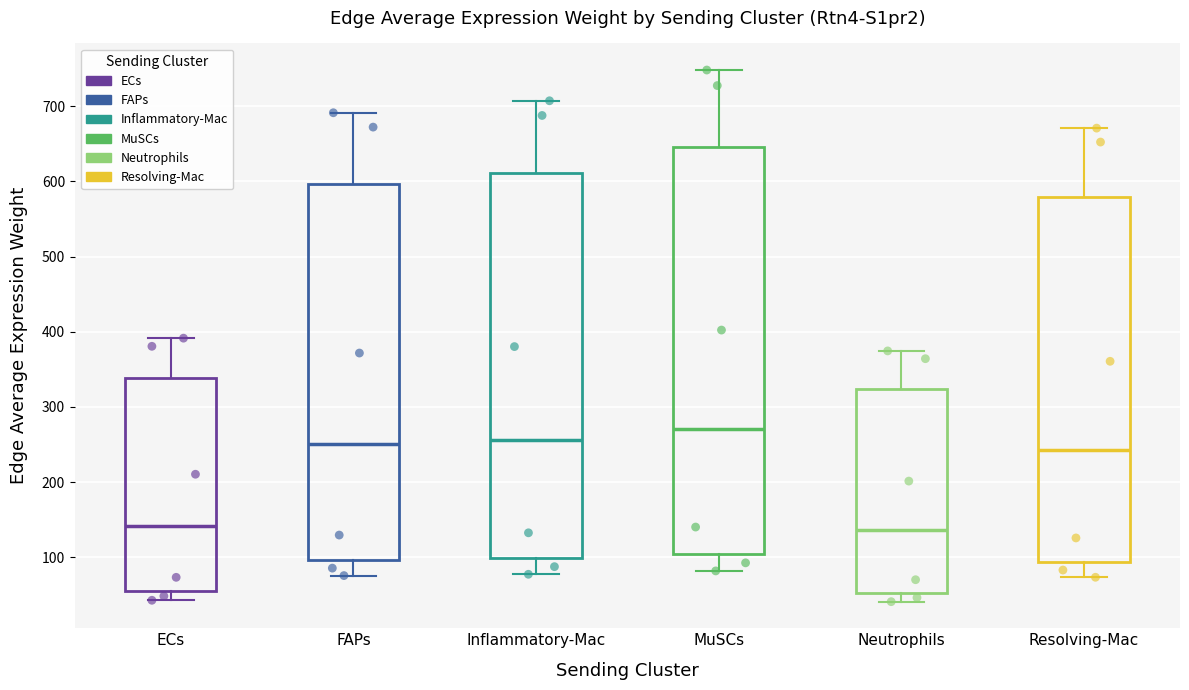

Which box's median line is the highest?

MuSCs